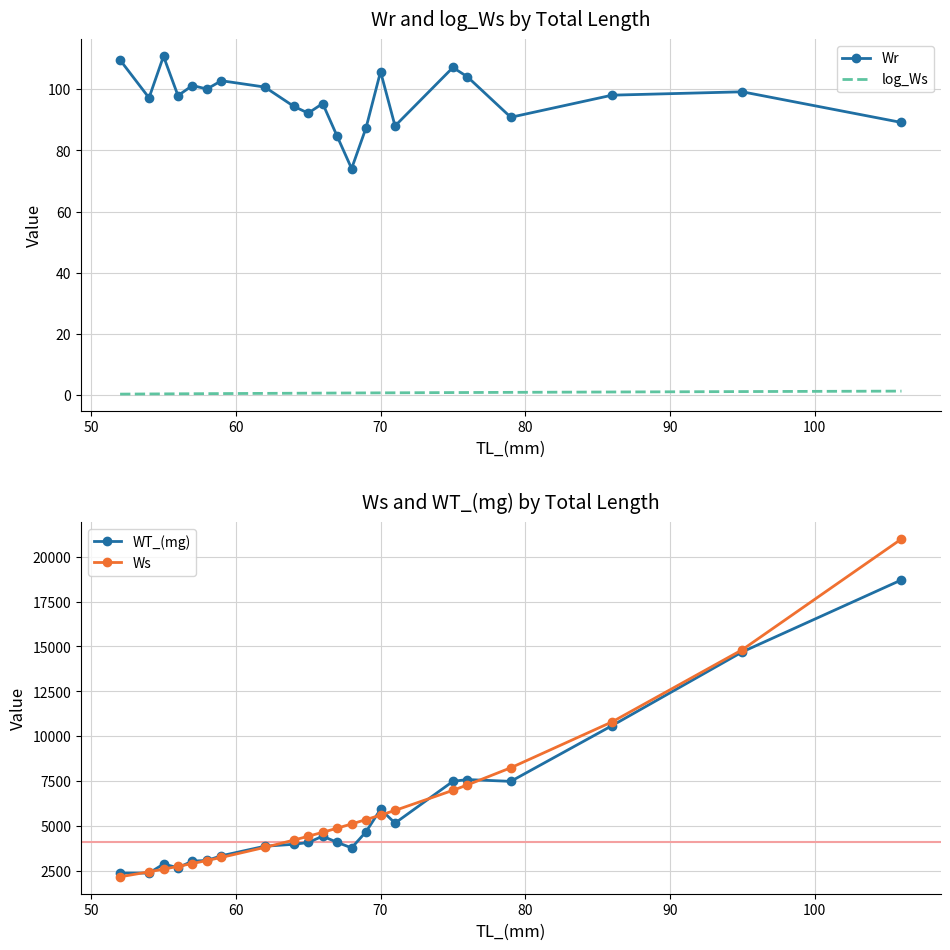

At how many categories does at least one series exceed 13160?

2